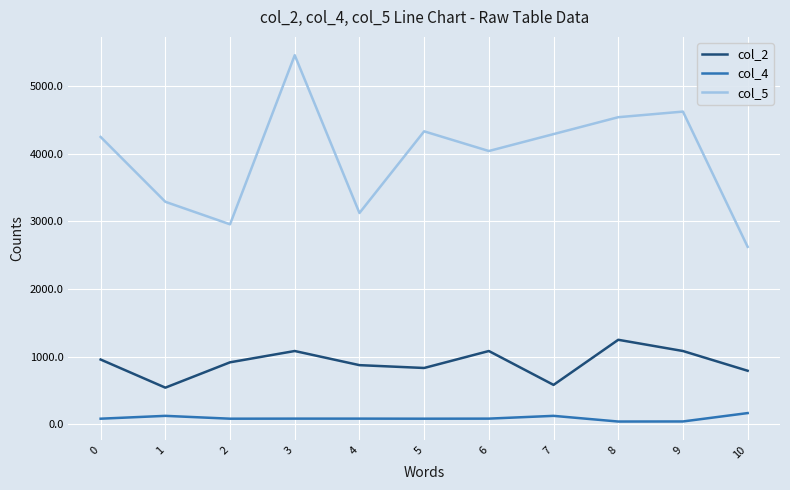

What is the sum of all col_2 values?

10002